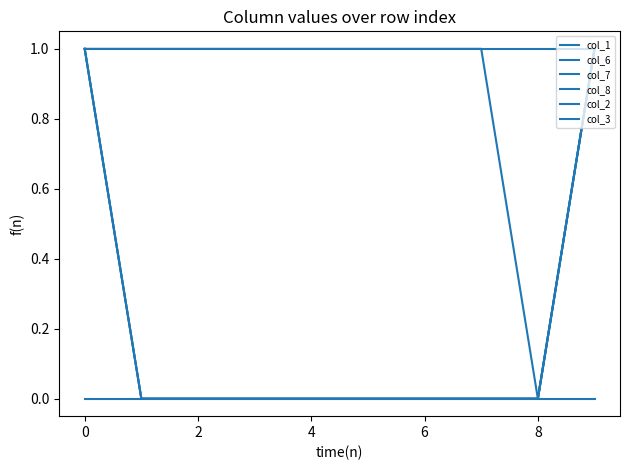

Does the chart have visible grid lines?

No